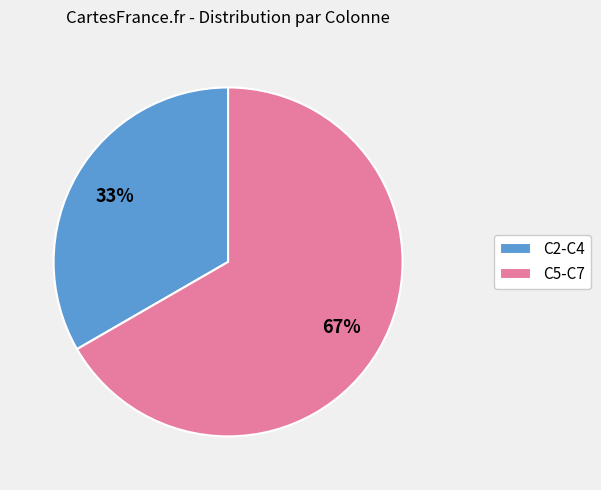

How many segments does this pie chart have?

2